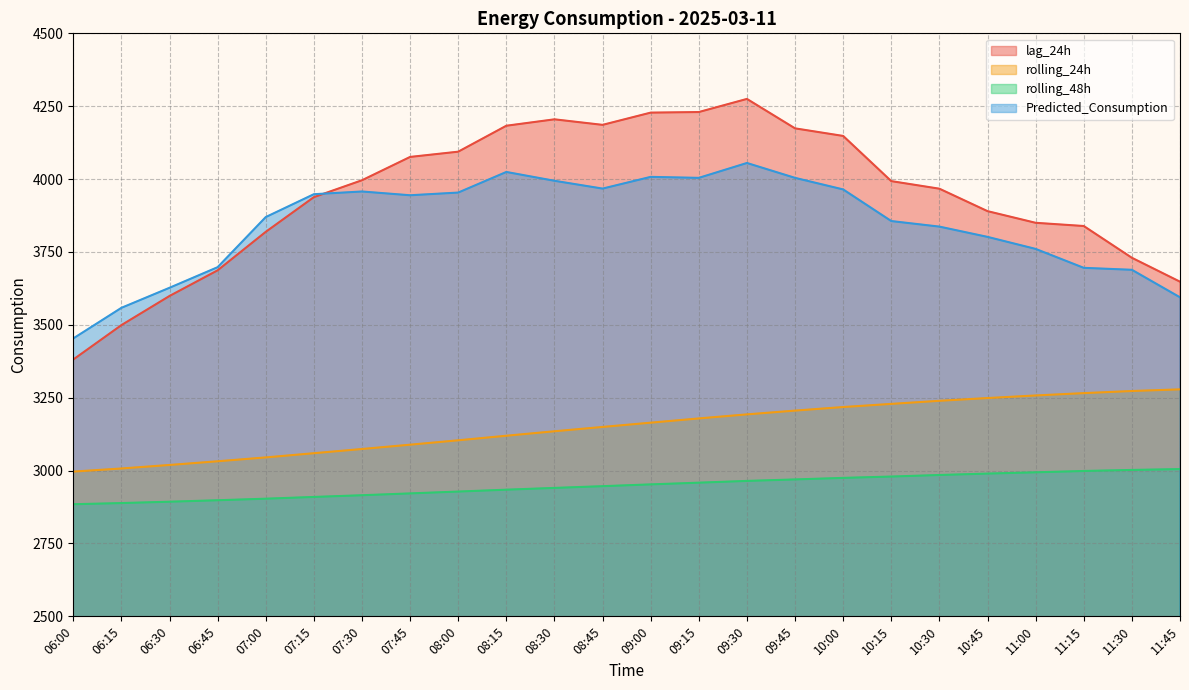

At how many categories does at least one series exceed 3469?

23